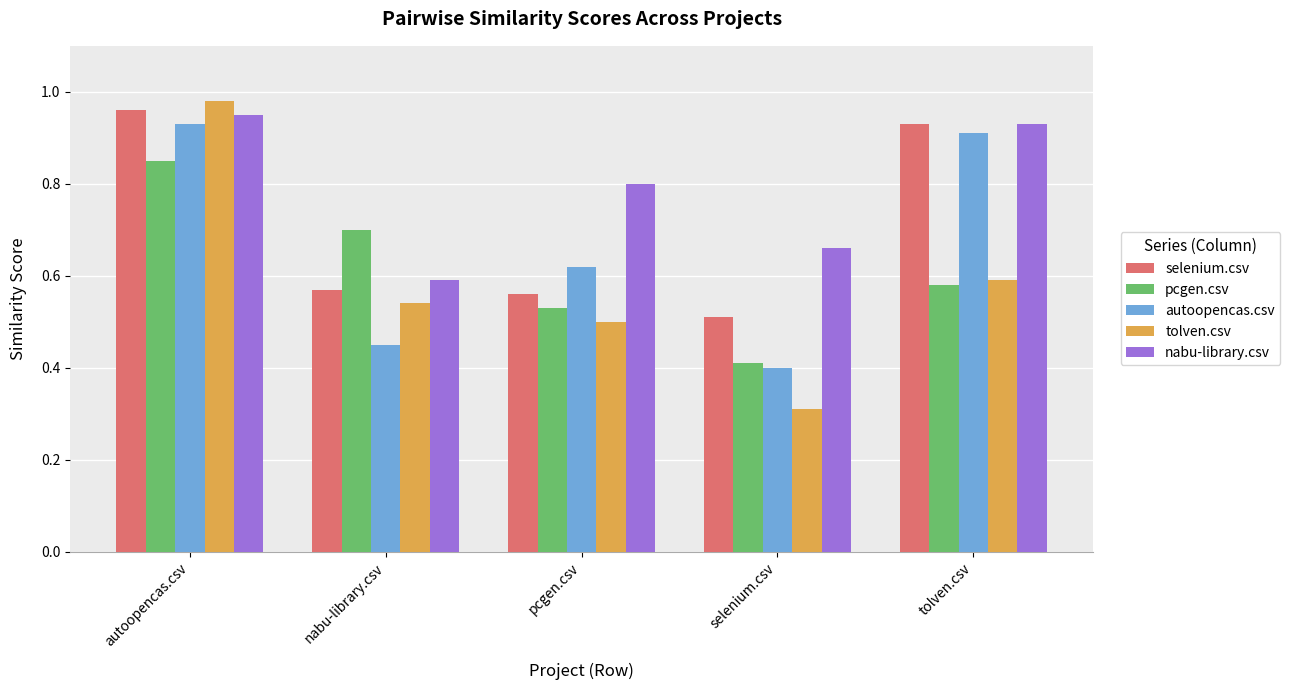

What is the difference between the highest and lowest values at tolven.csv?

0.4